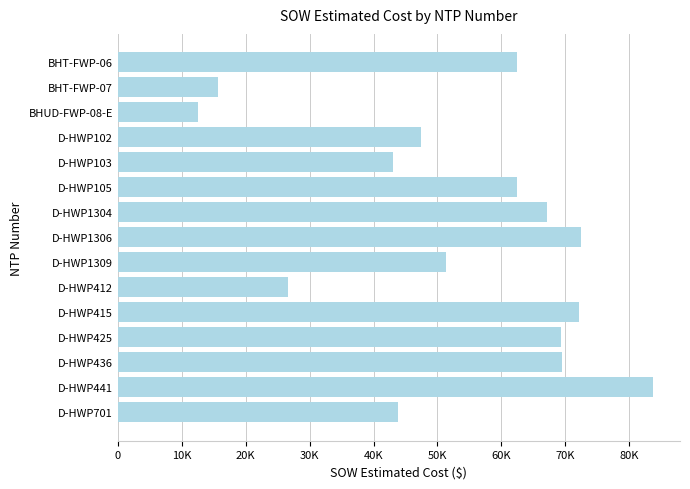

Are the bars horizontal?

Yes